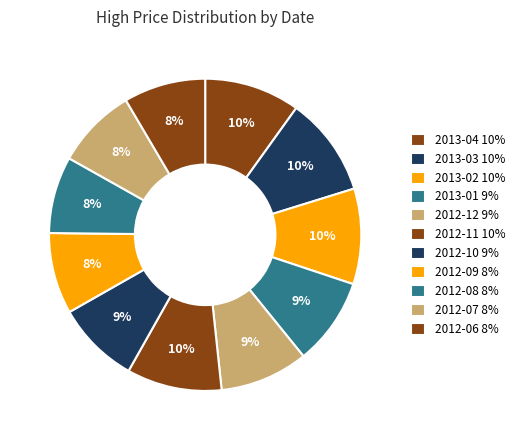

Which category has the smallest portion of the pie?

2012-08-01